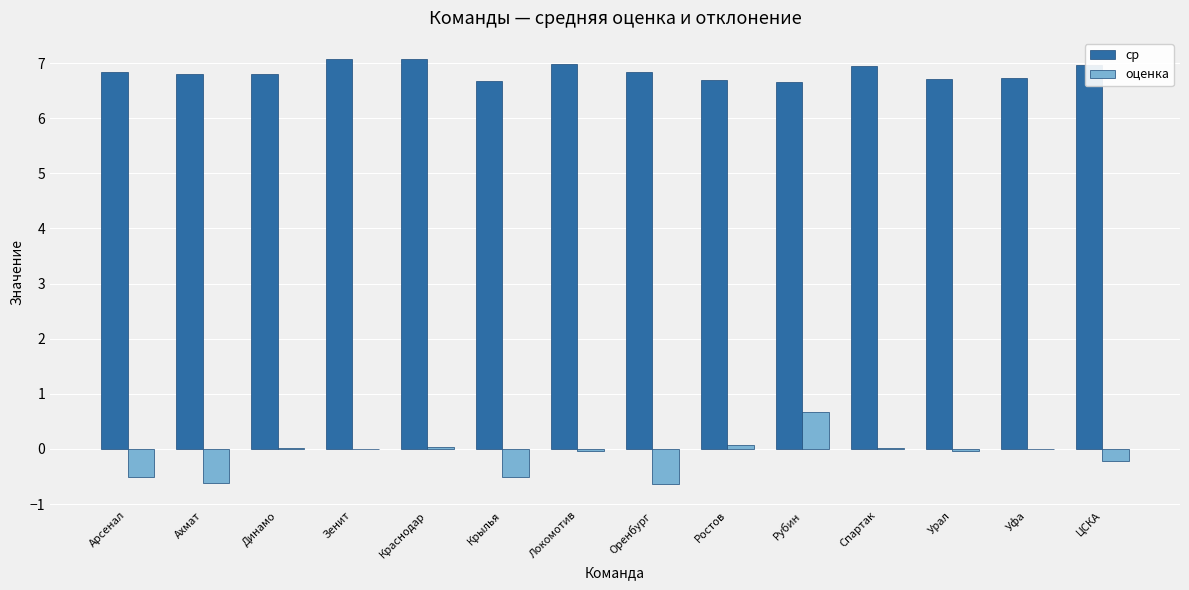

What is the total value across all series at Ахмат?

6.2